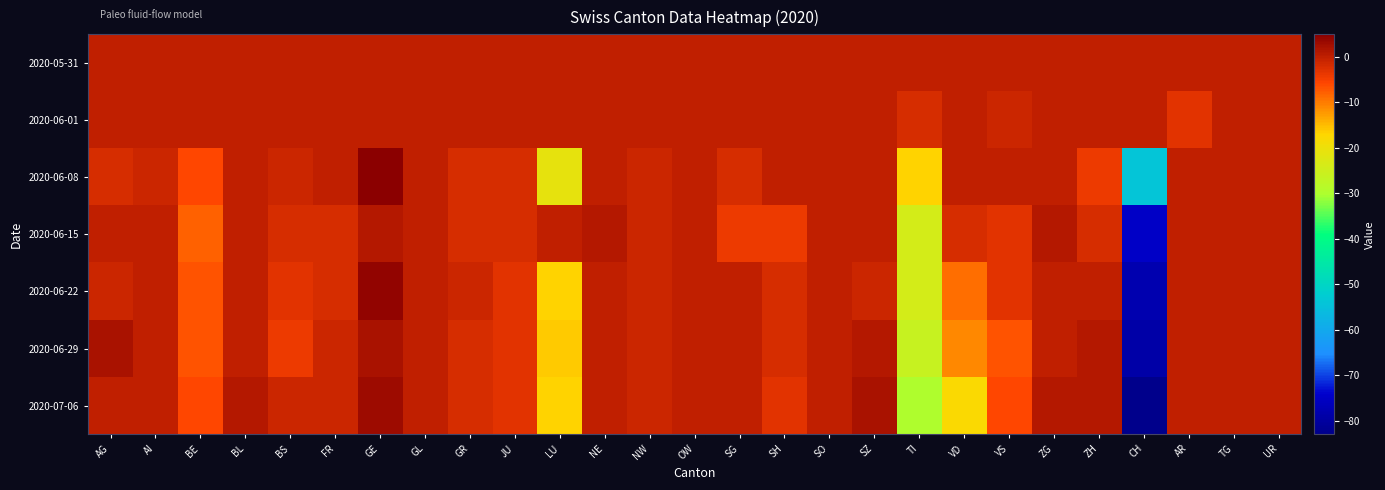

Reading right to left, transcribe all the data shown in this chart.

2020-05-31: UR=0	TG=0	AR=0	CH=0	ZH=0	ZG=0	VS=0	VD=0	TI=0	SZ=0	SO=0	SH=0	SG=0	OW=0	NW=0	NE=0	LU=0	JU=0	GR=0	GL=0	GE=0	FR=0	BS=0	BL=0	BE=0	AI=0	AG=0
2020-06-01: UR=0	TG=0	AR=-3	CH=0	ZH=0	ZG=0	VS=-1	VD=0	TI=-2	SZ=0	SO=0	SH=0	SG=0	OW=0	NW=0	NE=0	LU=0	JU=0	GR=0	GL=0	GE=0	FR=0	BS=0	BL=0	BE=0	AI=0	AG=0
2020-06-08: UR=0	TG=0	AR=0	CH=-54	ZH=-4	ZG=0	VS=0	VD=0	TI=-17	SZ=0	SO=0	SH=0	SG=-2	OW=0	NW=-1	NE=0	LU=-21	JU=-2	GR=-2	GL=0	GE=5	FR=0	BS=-1	BL=0	BE=-6	AI=-1	AG=-2
2020-06-15: UR=0	TG=0	AR=0	CH=-75	ZH=-2	ZG=1	VS=-3	VD=-2	TI=-24	SZ=0	SO=0	SH=-4	SG=-4	OW=0	NW=-1	NE=1	LU=0	JU=-2	GR=-2	GL=0	GE=1	FR=-2	BS=-2	BL=0	BE=-8	AI=0	AG=0
2020-06-22: UR=0	TG=0	AR=0	CH=-78	ZH=0	ZG=0	VS=-3	VD=-9	TI=-24	SZ=-1	SO=0	SH=-2	SG=0	OW=0	NW=-1	NE=0	LU=-17	JU=-3	GR=-1	GL=0	GE=4	FR=-2	BS=-3	BL=0	BE=-7	AI=0	AG=-1
2020-06-29: UR=0	TG=0	AR=0	CH=-79	ZH=1	ZG=0	VS=-7	VD=-11	TI=-26	SZ=1	SO=0	SH=-2	SG=0	OW=0	NW=-1	NE=0	LU=-16	JU=-3	GR=-2	GL=0	GE=2	FR=-1	BS=-4	BL=0	BE=-7	AI=0	AG=2
2020-07-06: UR=0	TG=0	AR=0	CH=-83	ZH=1	ZG=1	VS=-6	VD=-18	TI=-30	SZ=2	SO=0	SH=-3	SG=0	OW=0	NW=-1	NE=0	LU=-17	JU=-3	GR=-2	GL=0	GE=3	FR=-1	BS=-1	BL=1	BE=-6	AI=0	AG=0